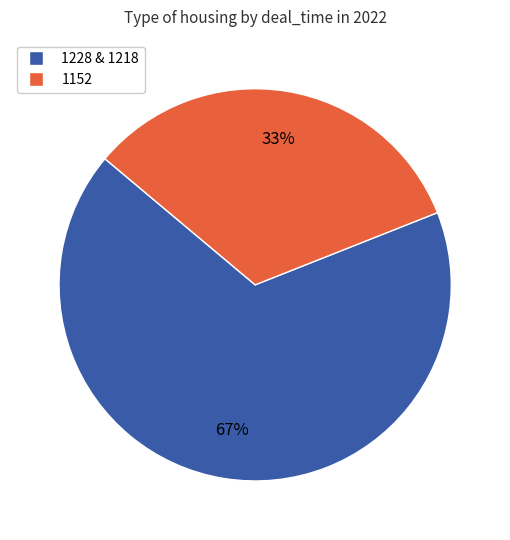

Is there a majority slice in this chart?

Yes